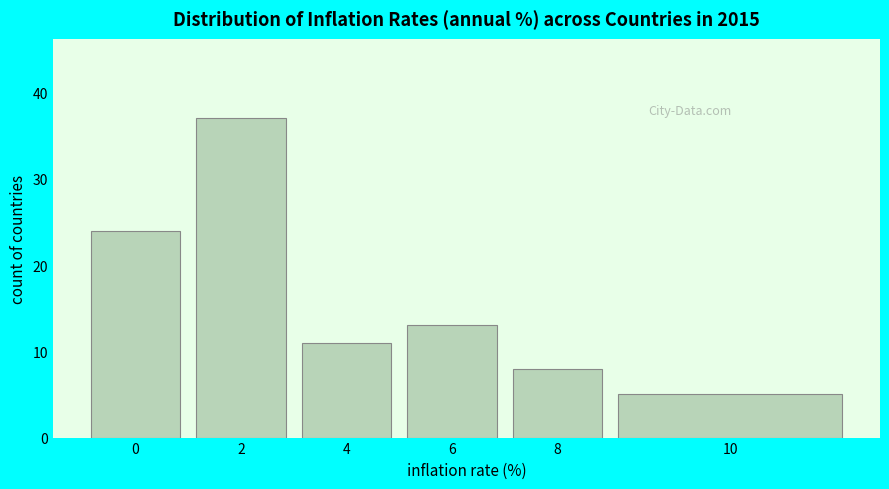

Reading left to right, list all the values displayed in this chart.

24	37	11	13	8	5